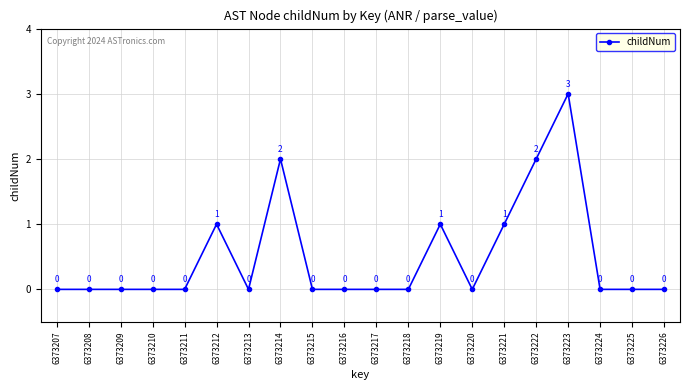

Which label corresponds to the largest value in the chart?

6373223